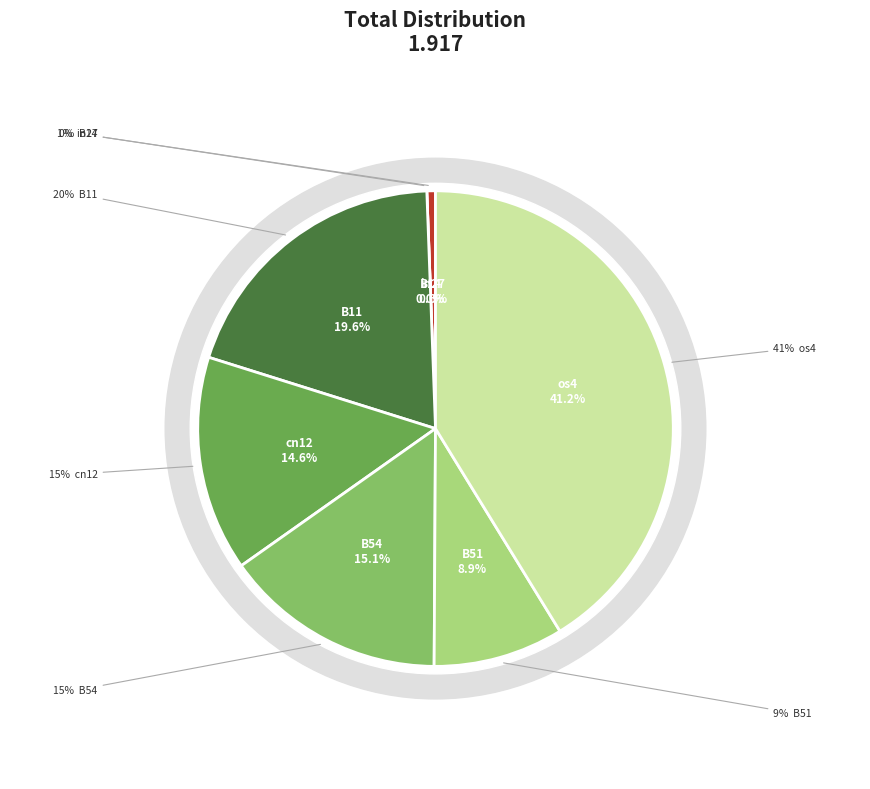

Which slice is the largest?

os4